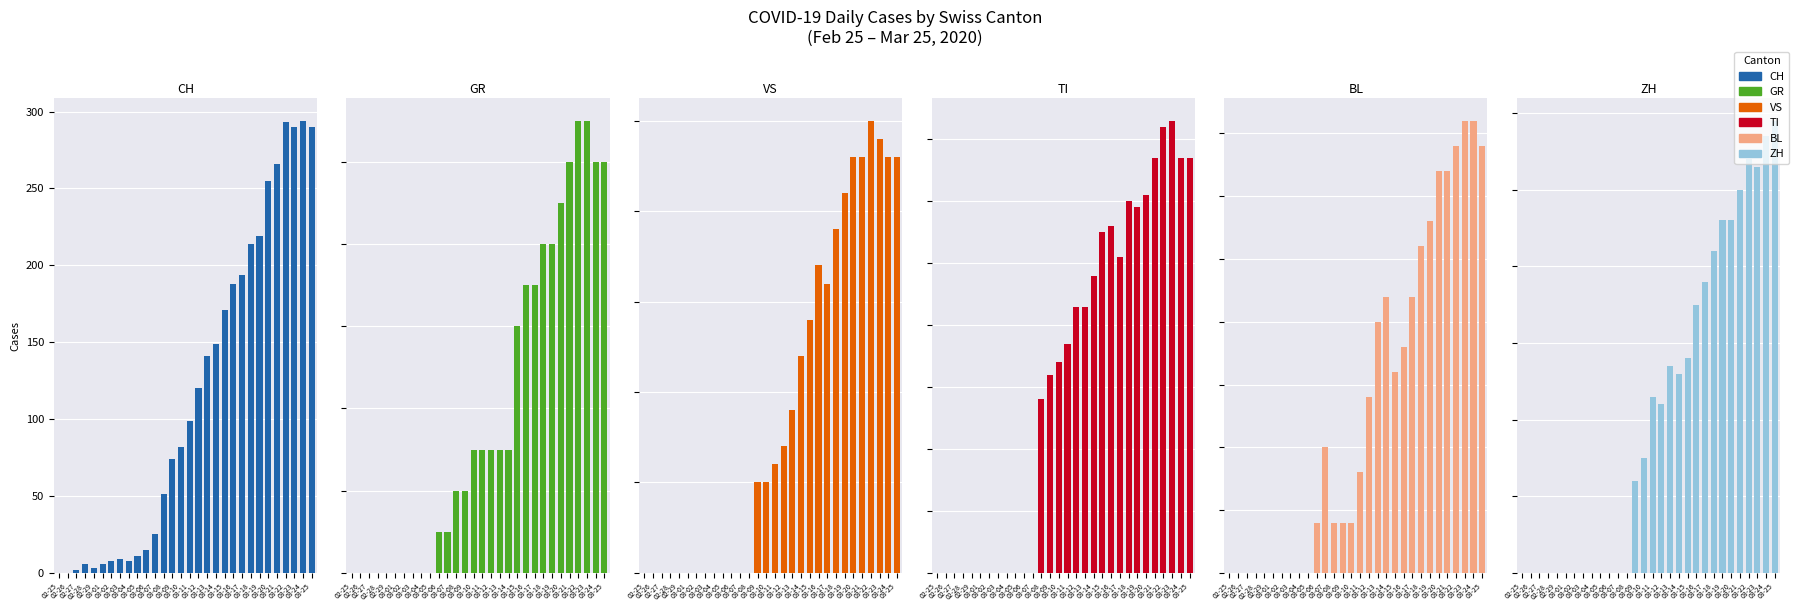

What position from the right is 02-25?

30